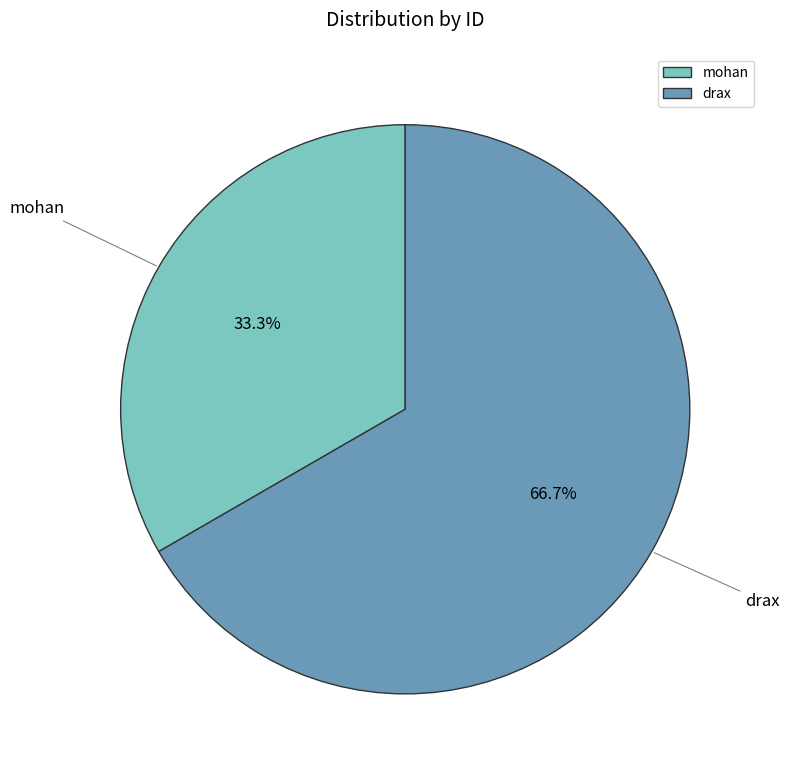

How many segments does this pie chart have?

2